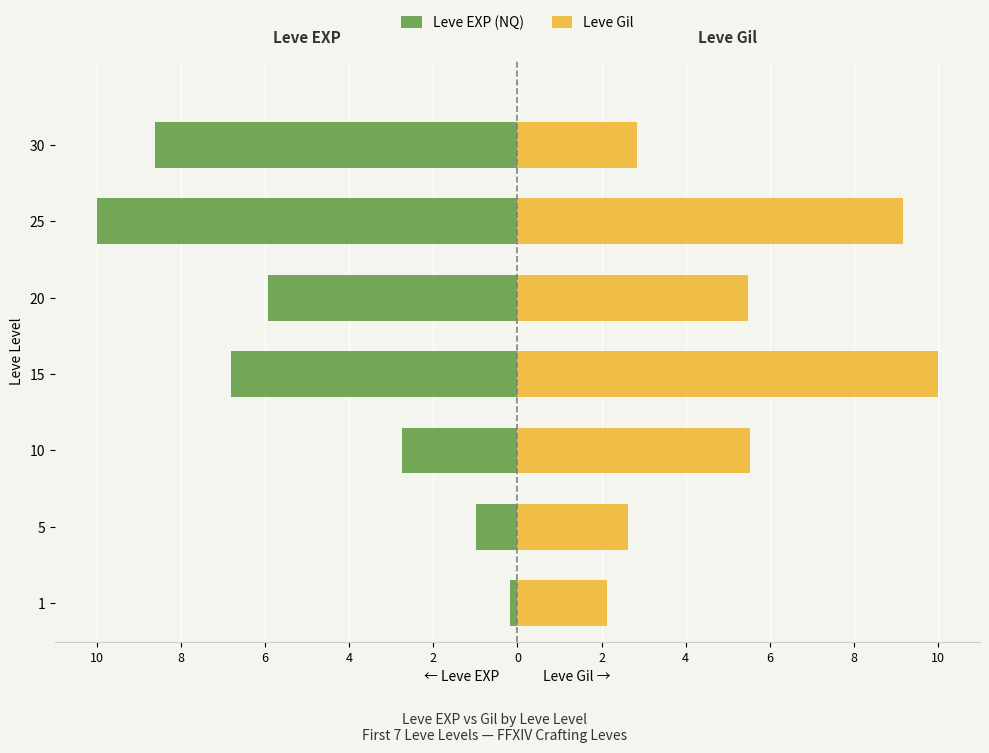

Does the chart contain stacked bars?

No